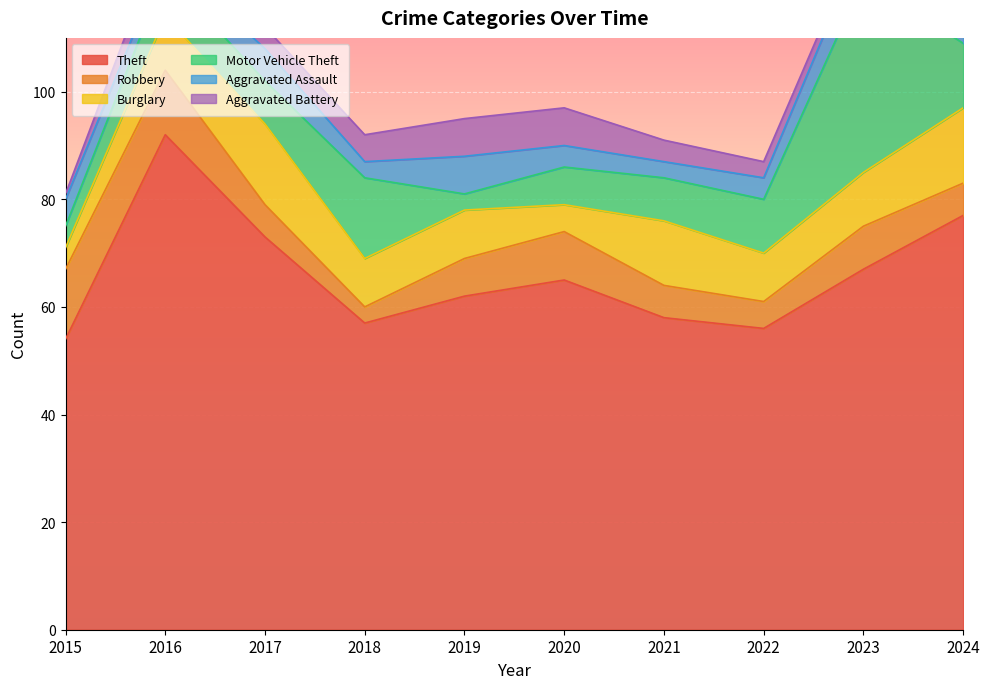

What is the value of the Robbery point at the 6th from the left?

9